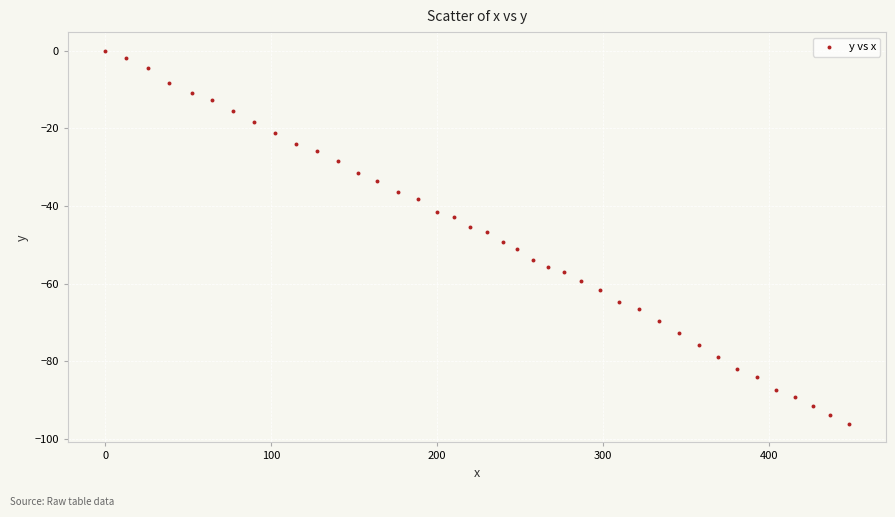

What is the range of X values (max minus min)?

448.0